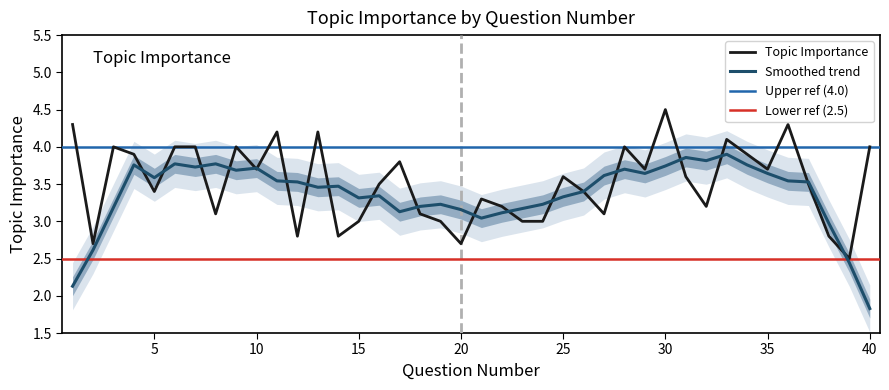

What is the approximate value at 10?

3.7